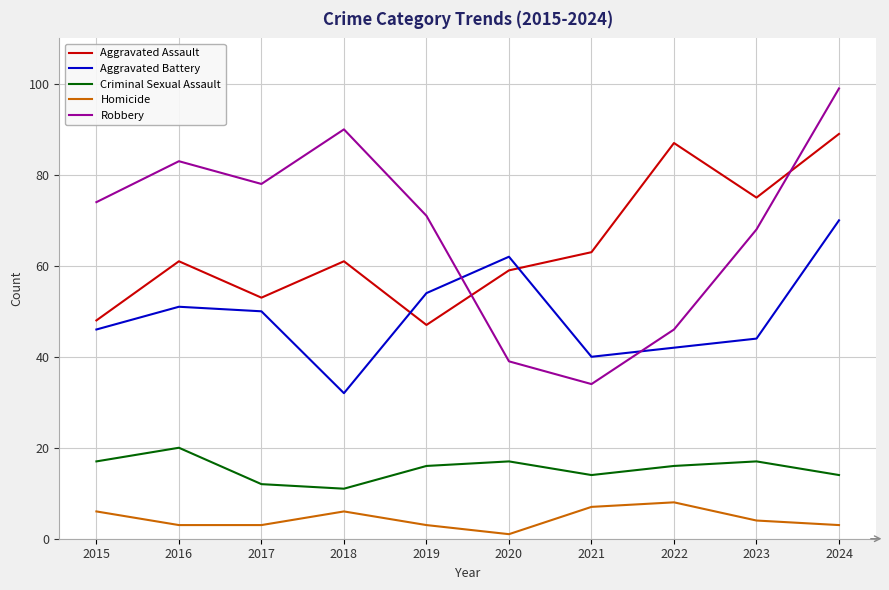

Reading left to right, transcribe all the data shown in this chart.

Aggravated Assault: 2015=48	2016=61	2017=53	2018=61	2019=47	2020=59	2021=63	2022=87	2023=75	2024=89
Aggravated Battery: 2015=46	2016=51	2017=50	2018=32	2019=54	2020=62	2021=40	2022=42	2023=44	2024=70
Criminal Sexual Assault: 2015=17	2016=20	2017=12	2018=11	2019=16	2020=17	2021=14	2022=16	2023=17	2024=14
Homicide: 2015=6	2016=3	2017=3	2018=6	2019=3	2020=1	2021=7	2022=8	2023=4	2024=3
Robbery: 2015=74	2016=83	2017=78	2018=90	2019=71	2020=39	2021=34	2022=46	2023=68	2024=99